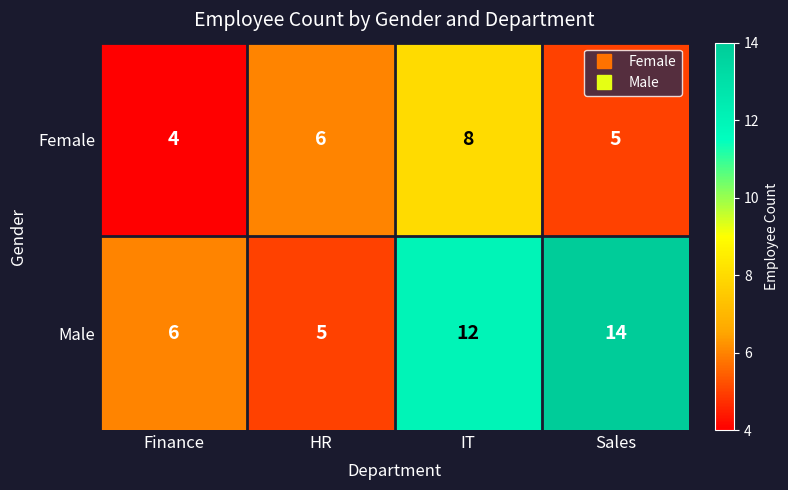

Count the Male values in the range 6 to 14.

3